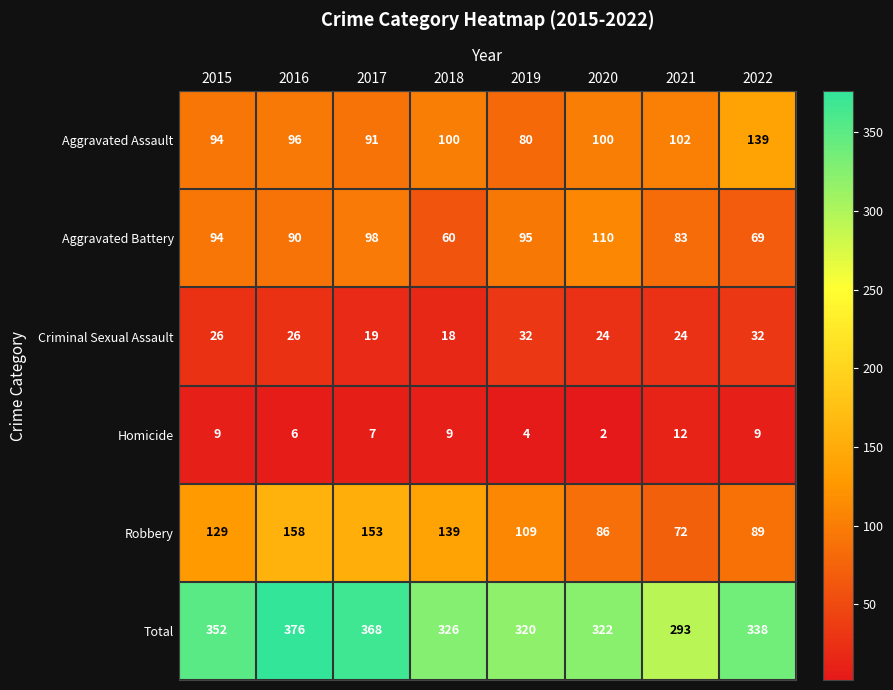

What value does the Aggravated Battery series have at 2020, to the nearest 10?

110